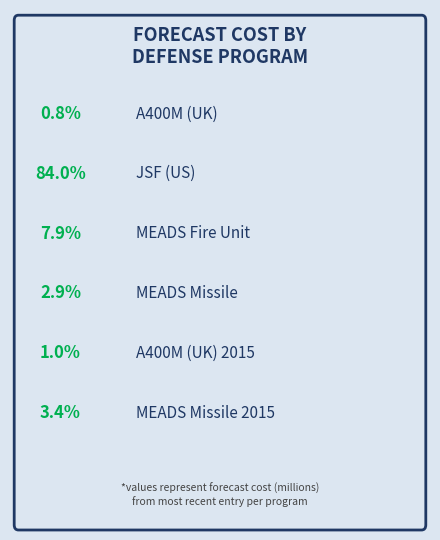

Which slice is the smallest?

A400M (UK)